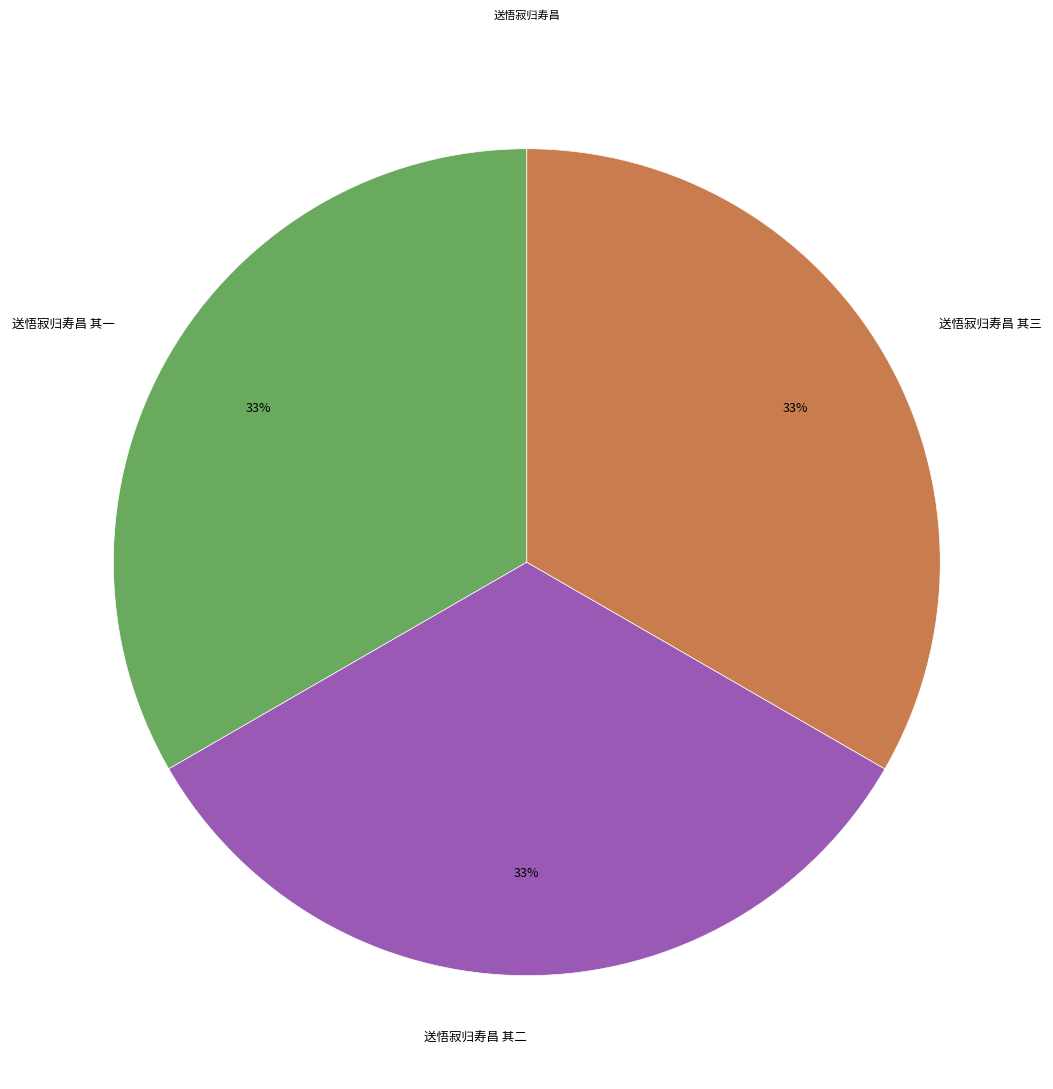

How many slices are in this pie chart?

3